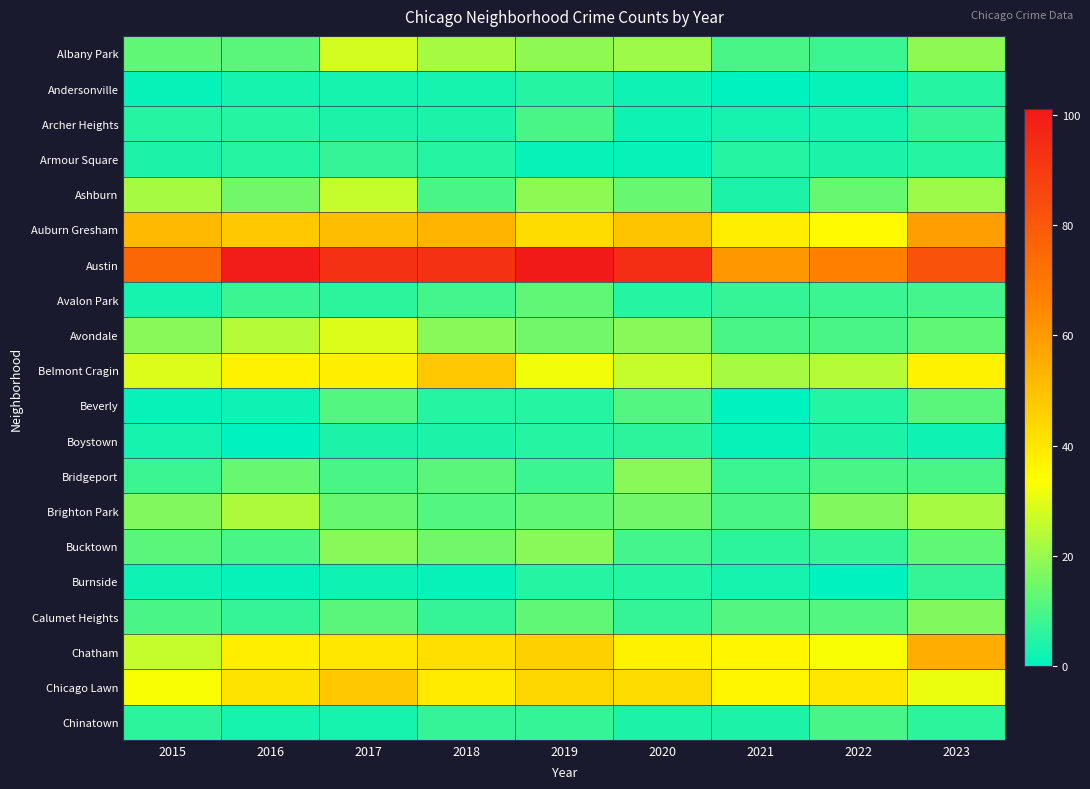

What is the spread (max minus min) of values at 2015?

74